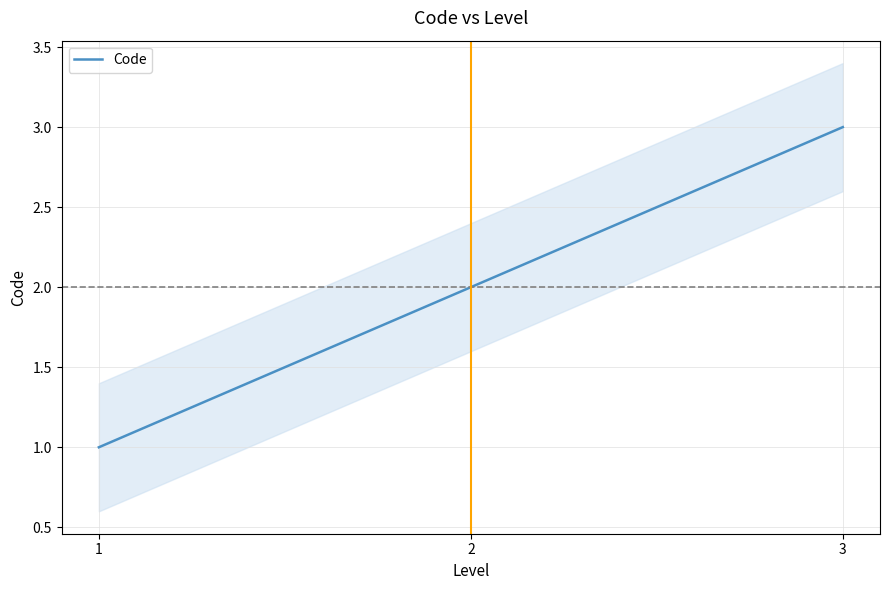

Is it true that the value at 1 is 1?

False